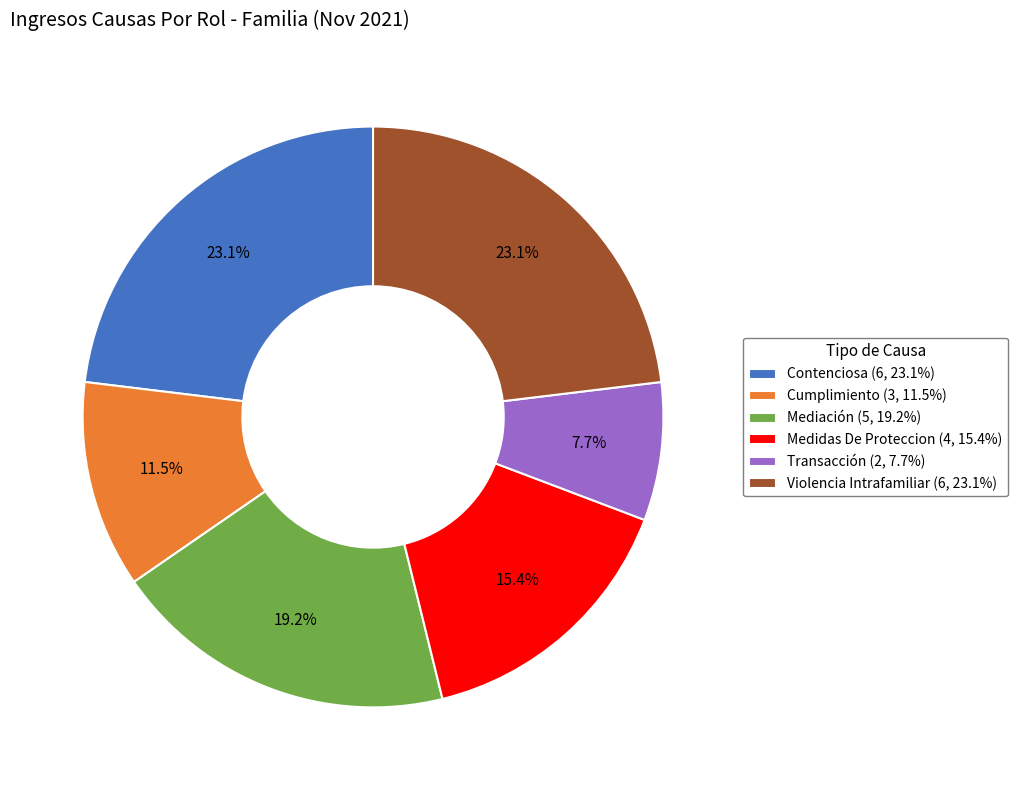

The Violencia Intrafamiliar slice represents 35% of the pie. True or false?

False